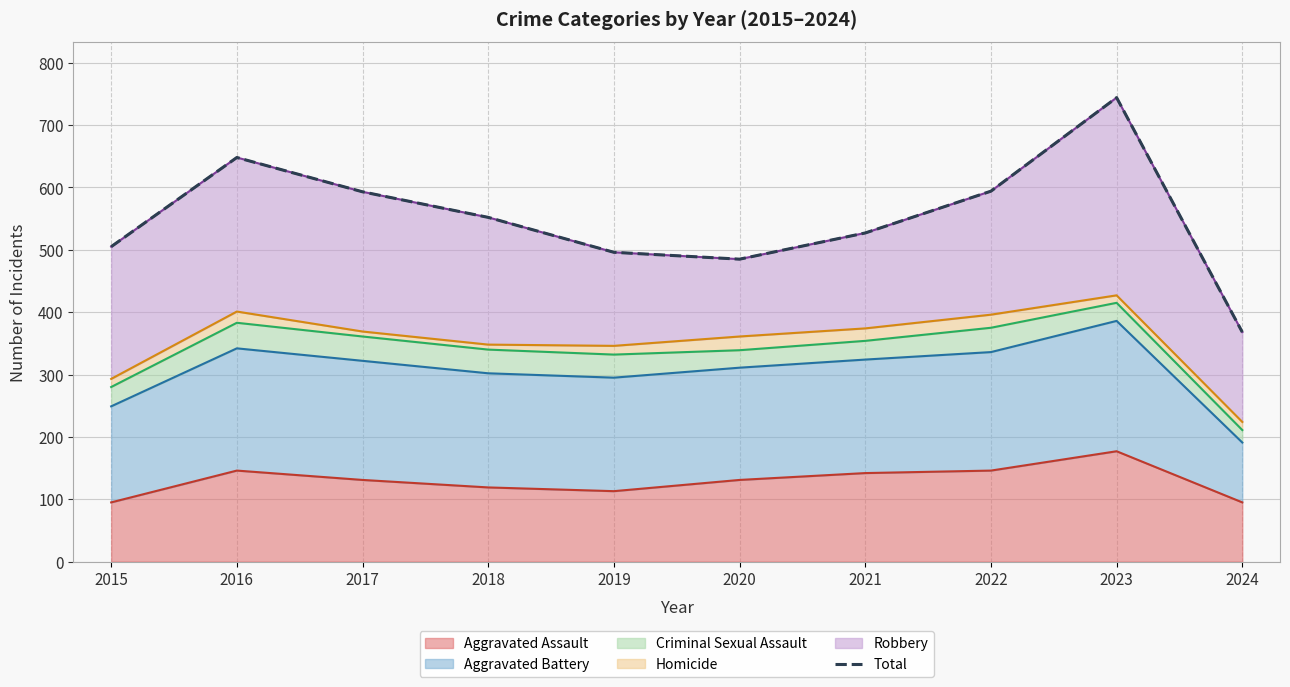

True or false: Aggravated Assault has a value of 194 at 2018.

False